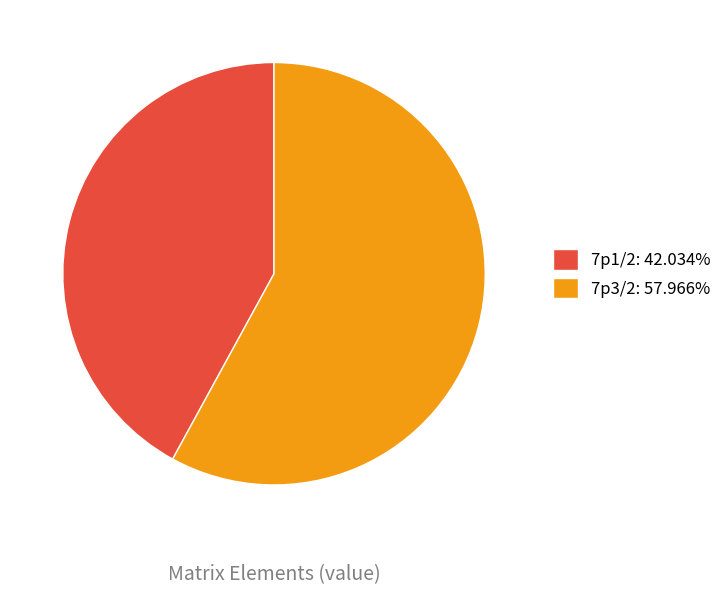

Is 7p1/2 the majority of the pie?

No